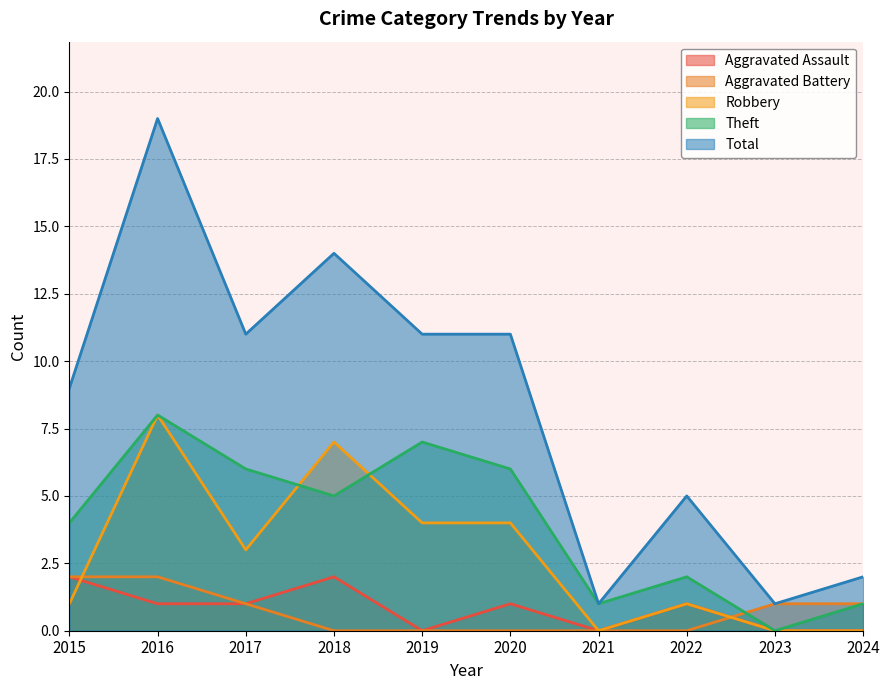

At which category is the sum across all series the highest?

2016